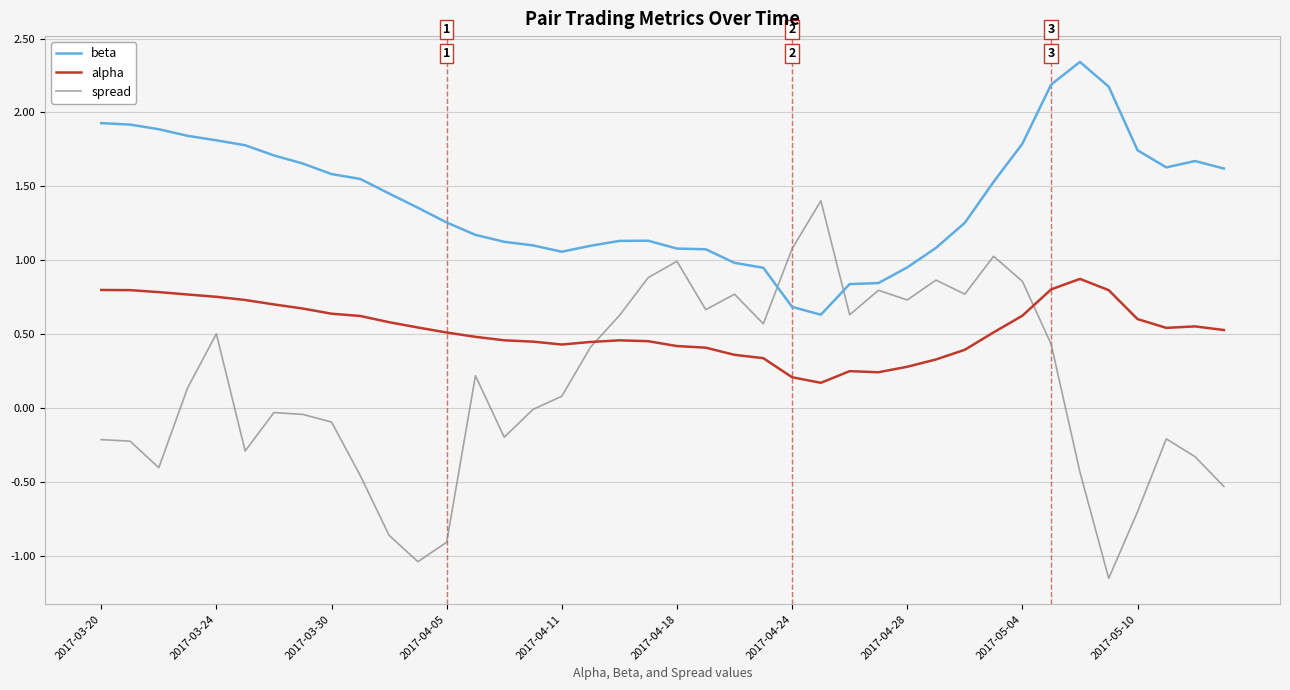

At how many categories does at least one series exceed 0?

40